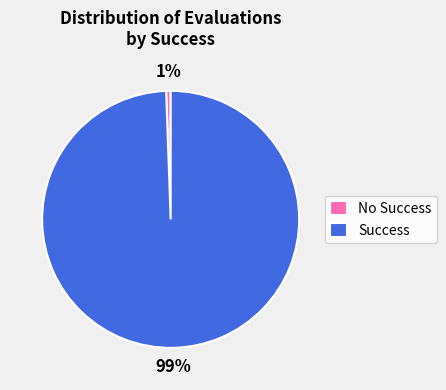

To the nearest percent, what is the average slice percentage?

50%